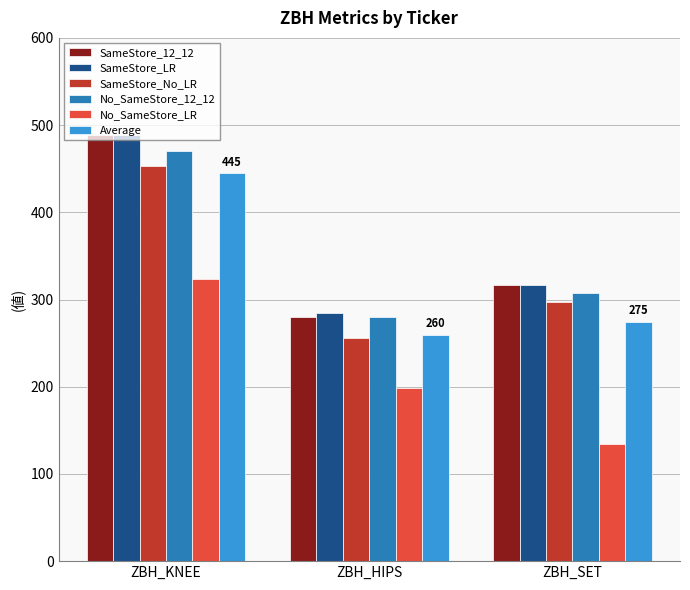

At which label is SameStore_12_12 closest to 384?

ZBH_SET